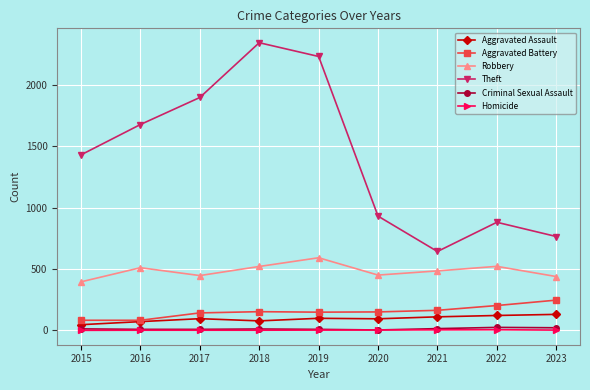

At which category does the chart reach its peak across all series?

2018